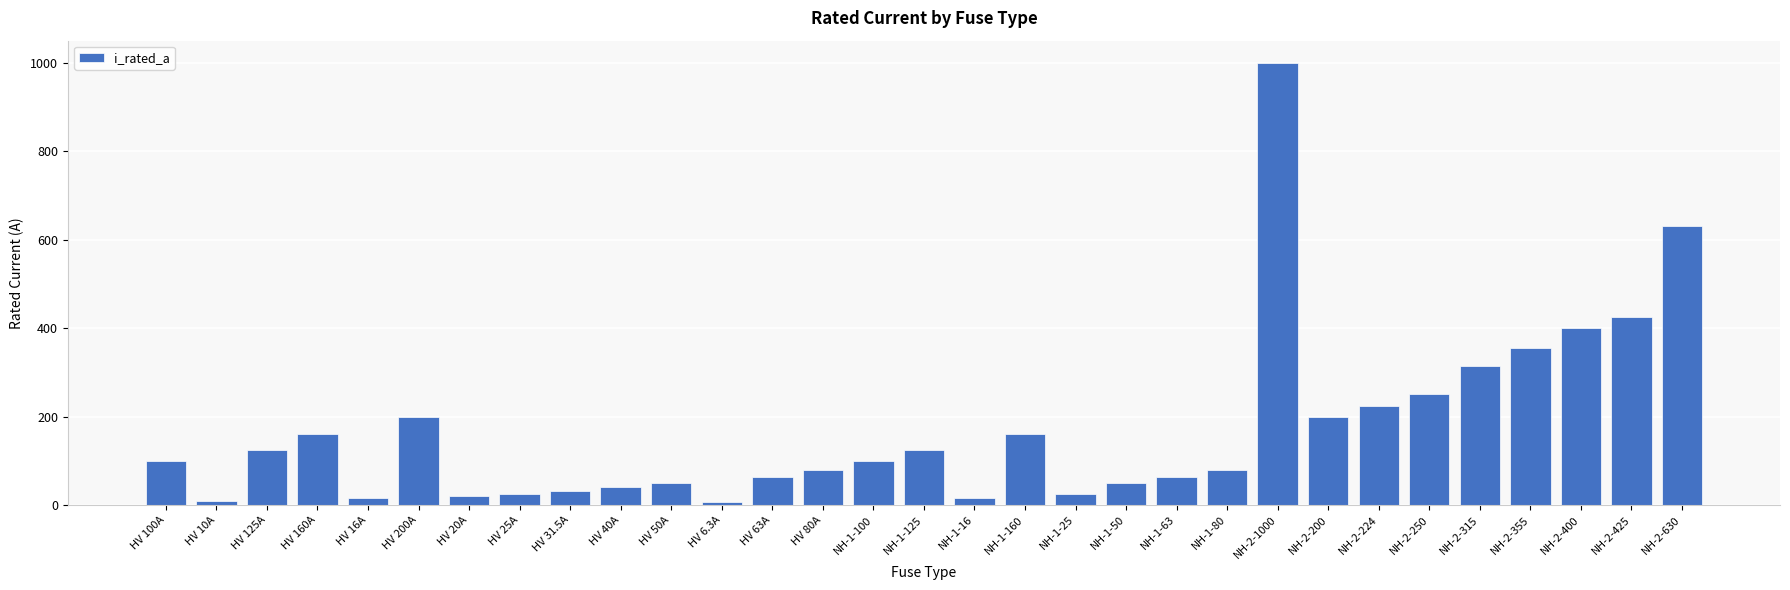

Which category has the highest value across all series?

NH-2-1000